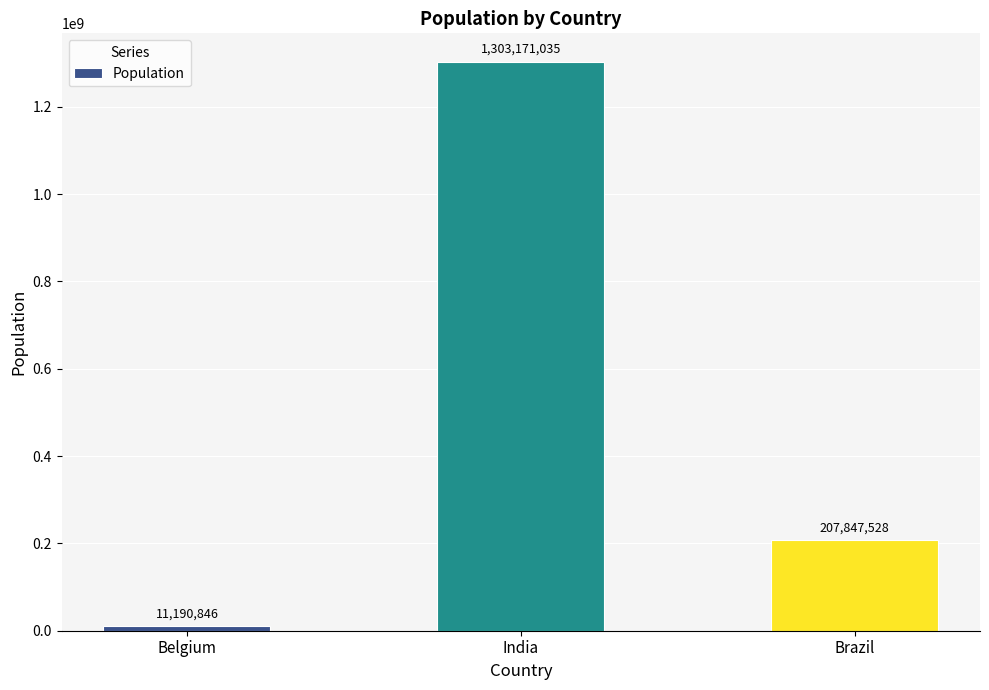

Reading left to right, what are all the values shown in this chart?

Belgium=11190846	India=1303171035	Brazil=207847528